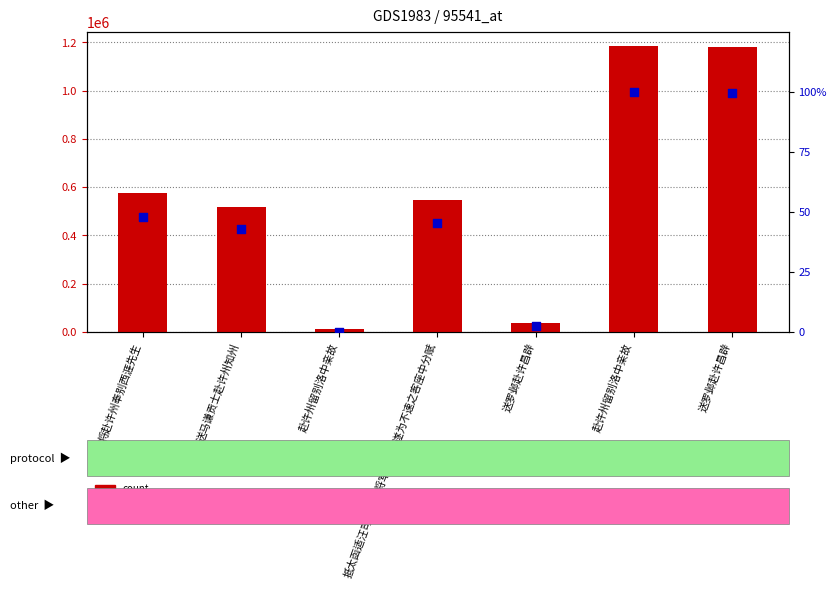

Which series reaches the minimum Y coordinate?

percentile rank within the sample